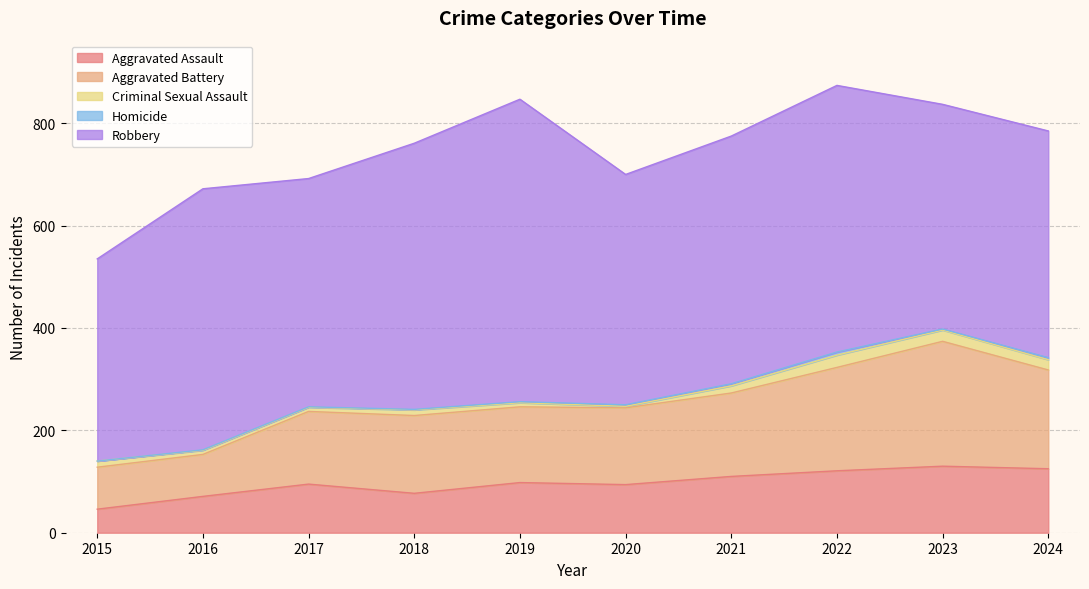

True or false: Homicide and Criminal Sexual Assault intersect in this chart.

False